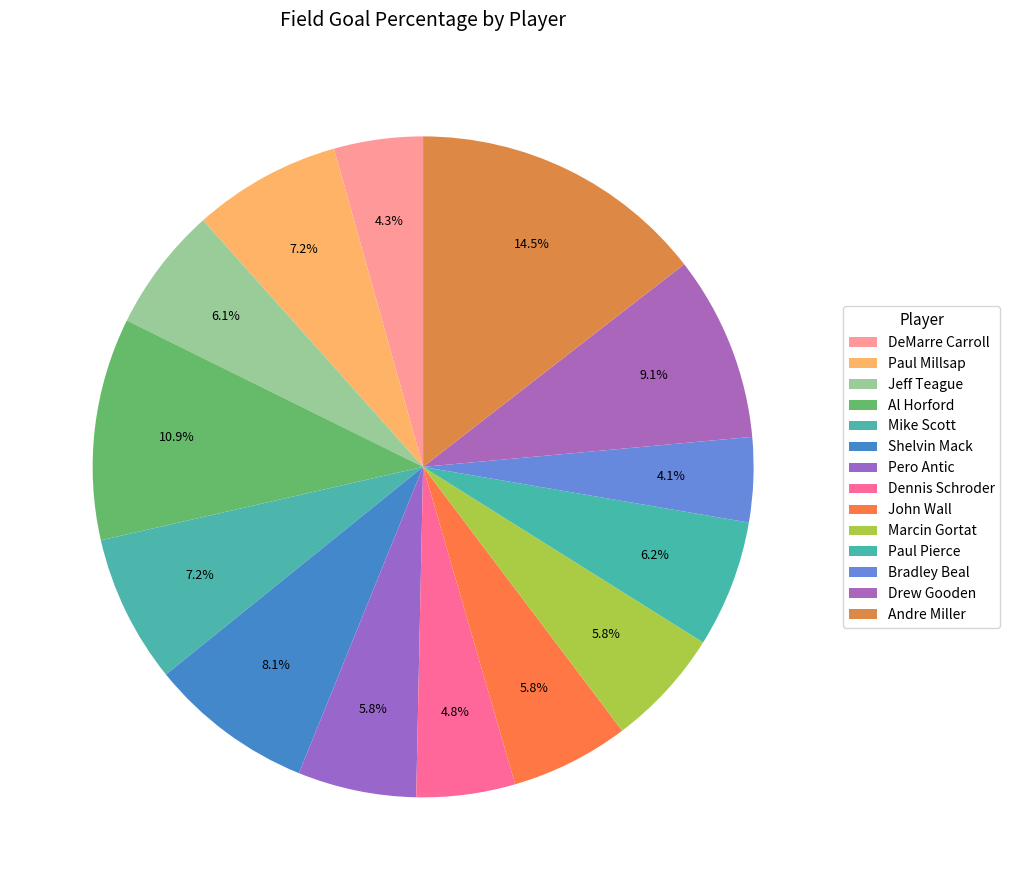

How many slices are in this pie chart?

14